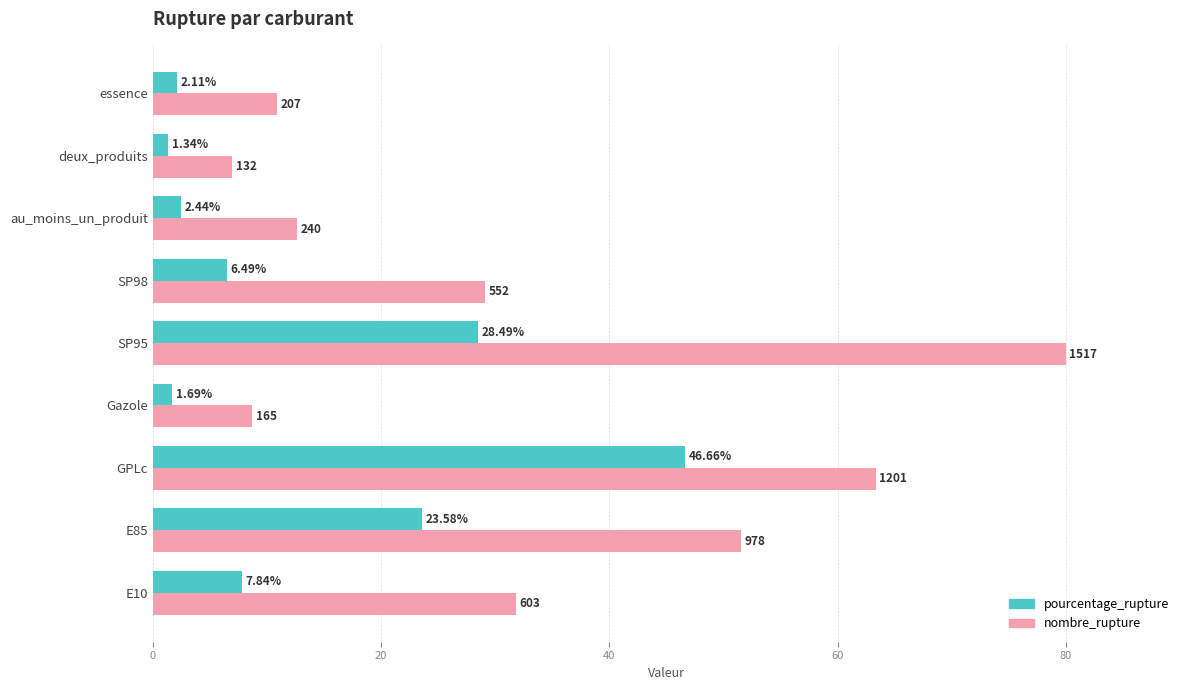

At which category does the chart reach its minimum across all series?

deux_produits